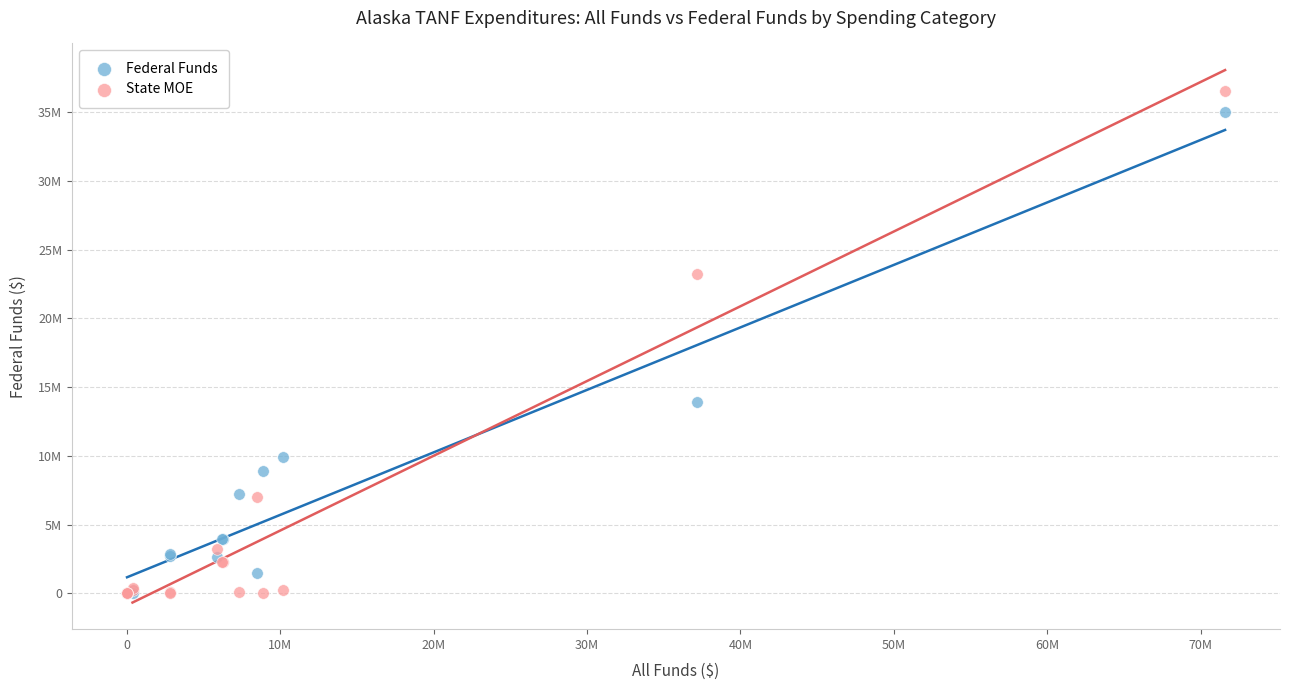

What are all the series names shown in the legend?

Federal Funds, State MOE